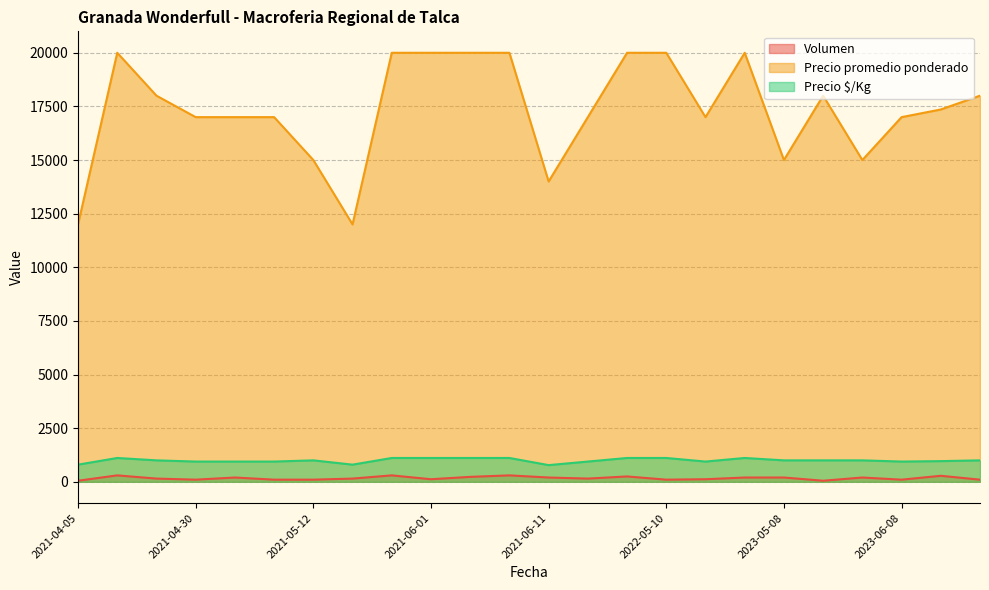

At which category does Precio promedio ponderado reach its first local valley?

2021-05-24